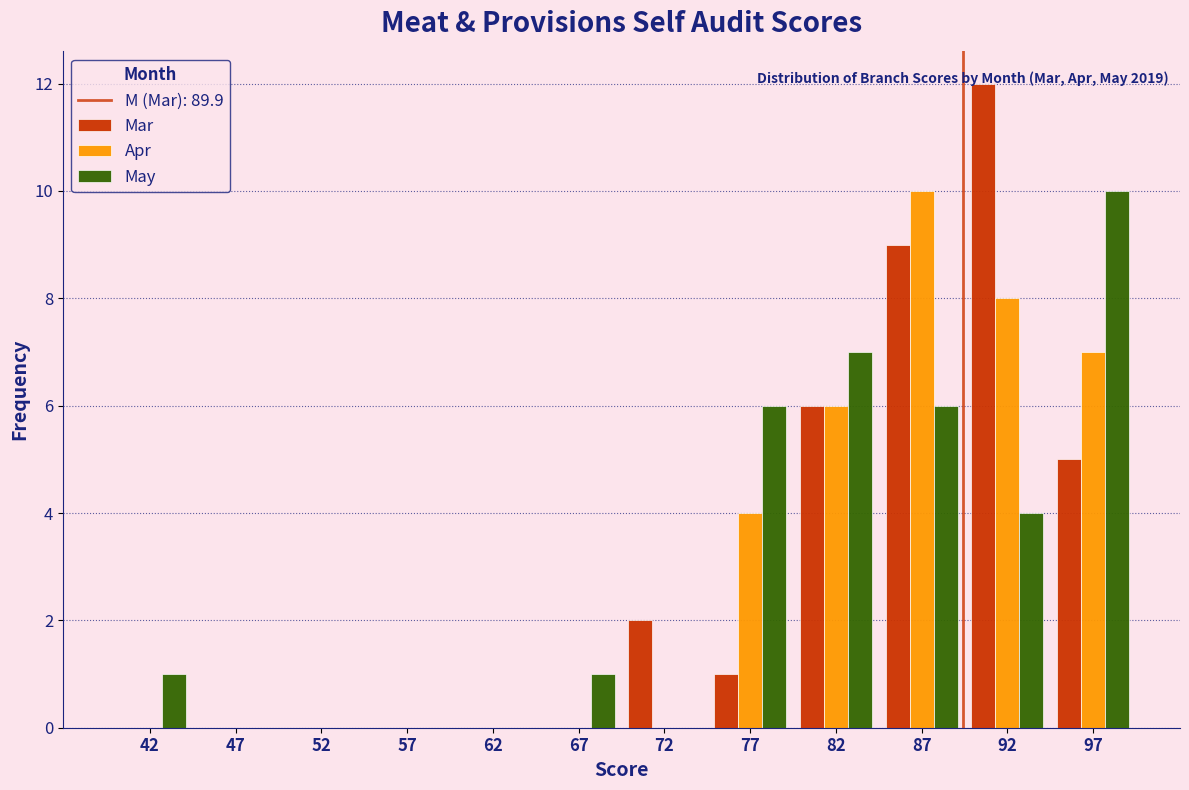

In the Mar series, which range on the x-axis has the tallest bar?

90 to 95